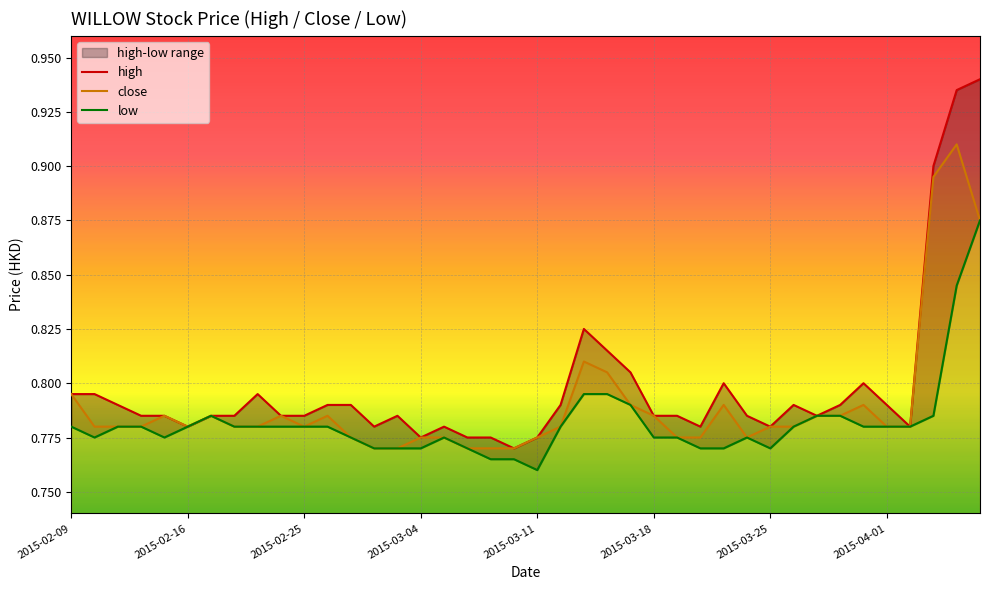

What position from the right is 26?

14